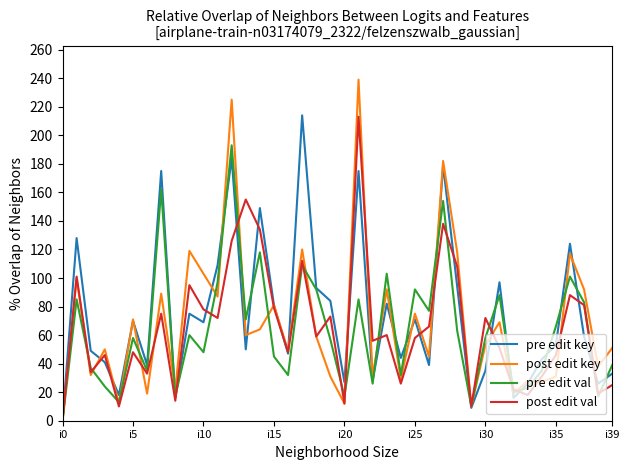

What is the greatest value displayed?

239